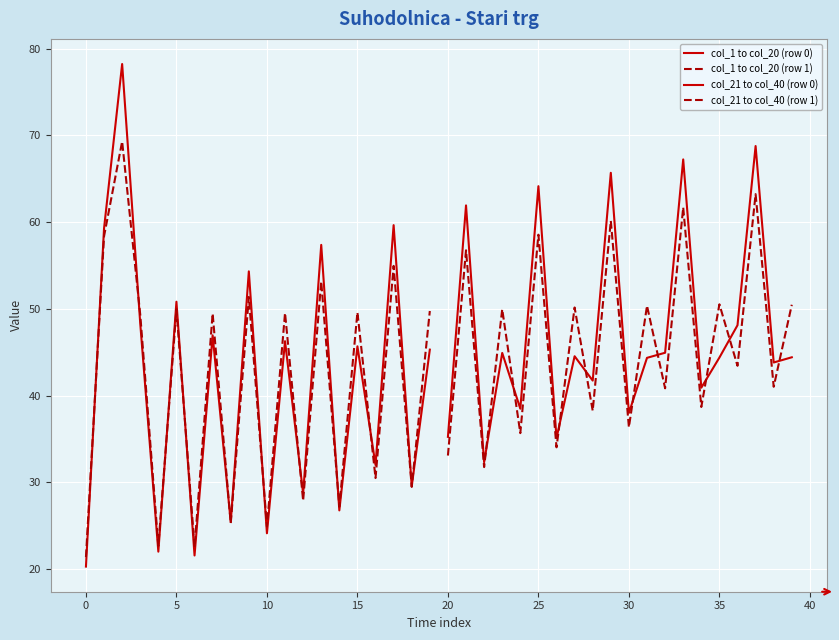

How many data points in col_1 to col_20 (row 1) are above 49?

11